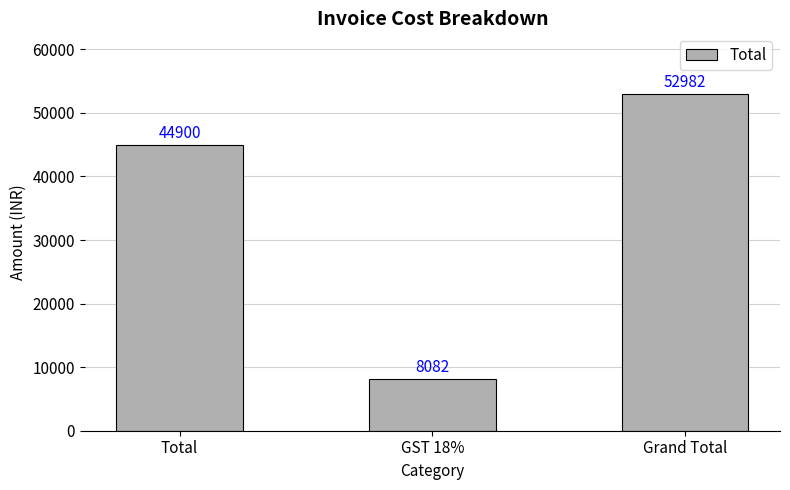

How many distinct data groups are displayed?

1